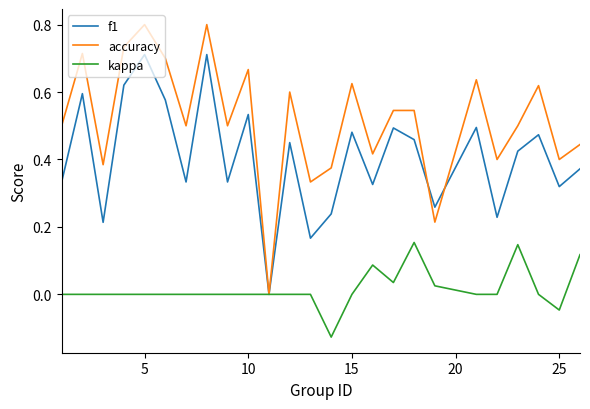

Which series has the largest total across all categories?

accuracy